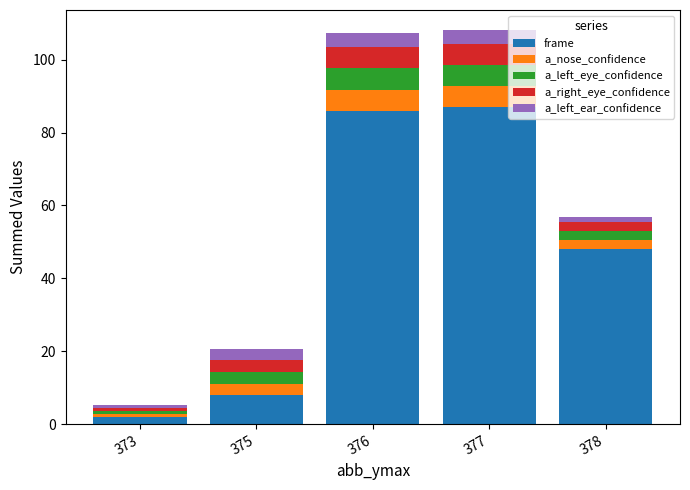

How many bars are there in total?

5